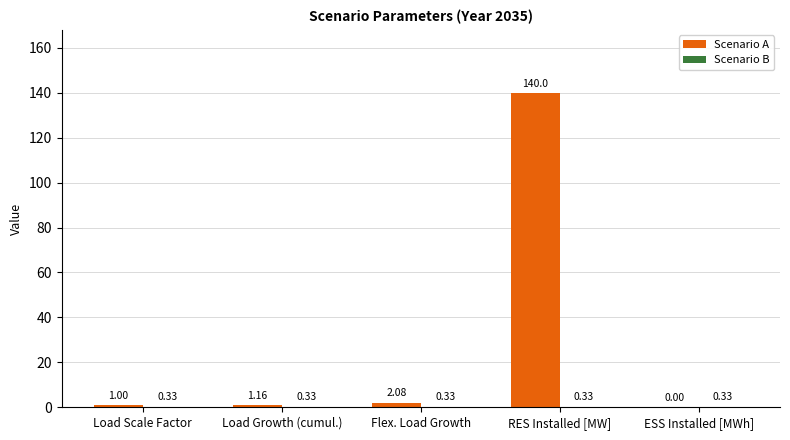

What is the sum of all Scenario A values?

144.2